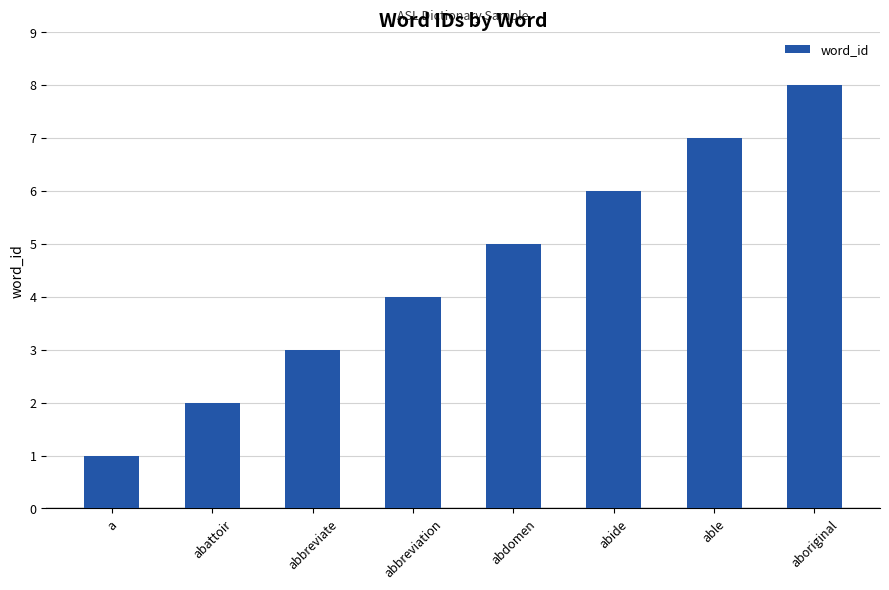

Rank the categories by value from highest to lowest.

aboriginal, able, abide, abdomen, abbreviation, abbreviate, abattoir, a